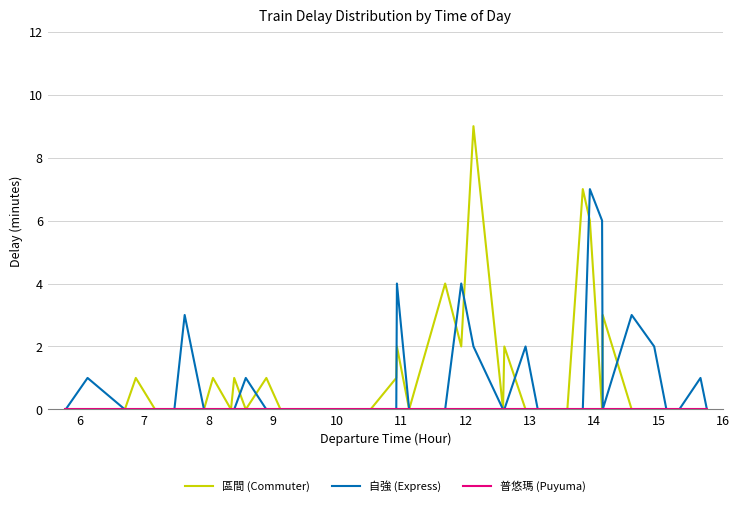

Which series has the largest range (max minus min)?

區間 (Commuter)